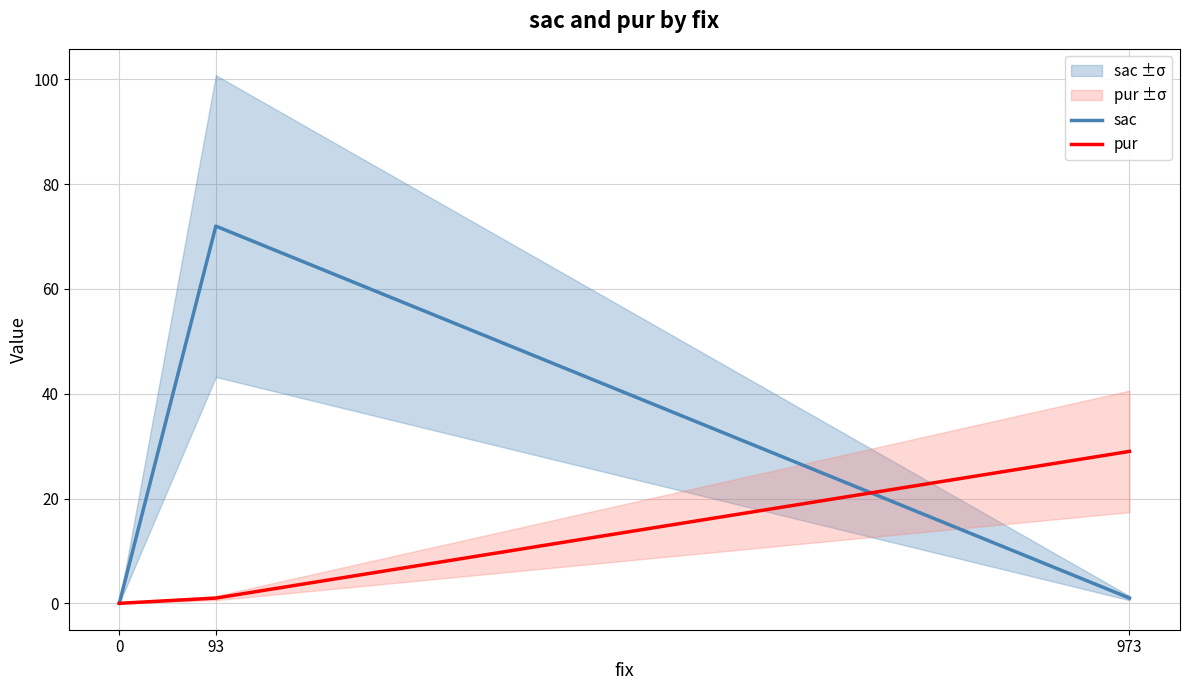

What is the value of the sac point at the 2nd from the left?

72